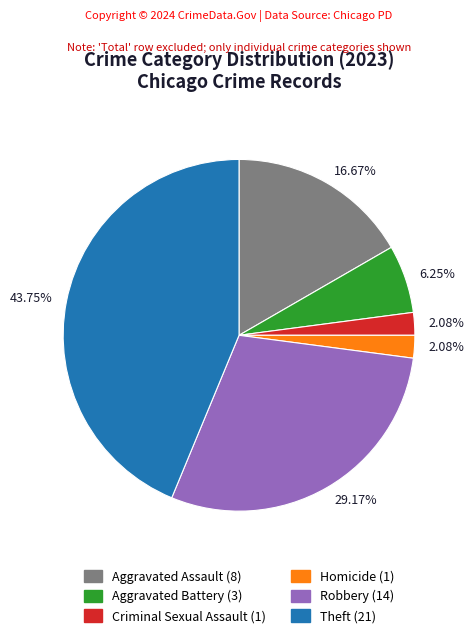

Does any single category account for the majority?

No